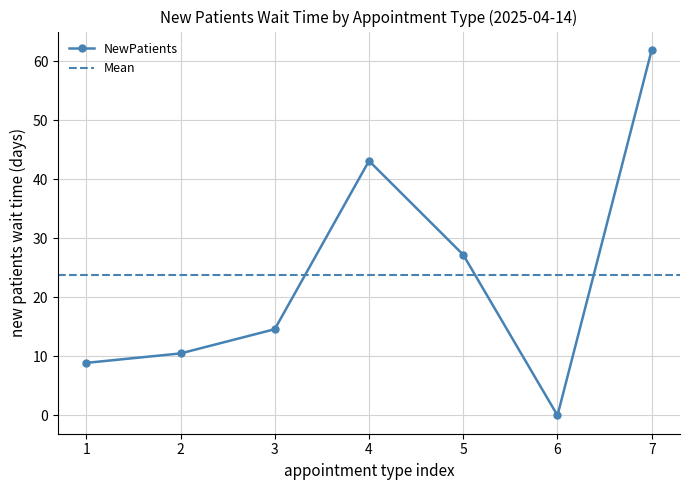

How many series are shown in this chart?

1